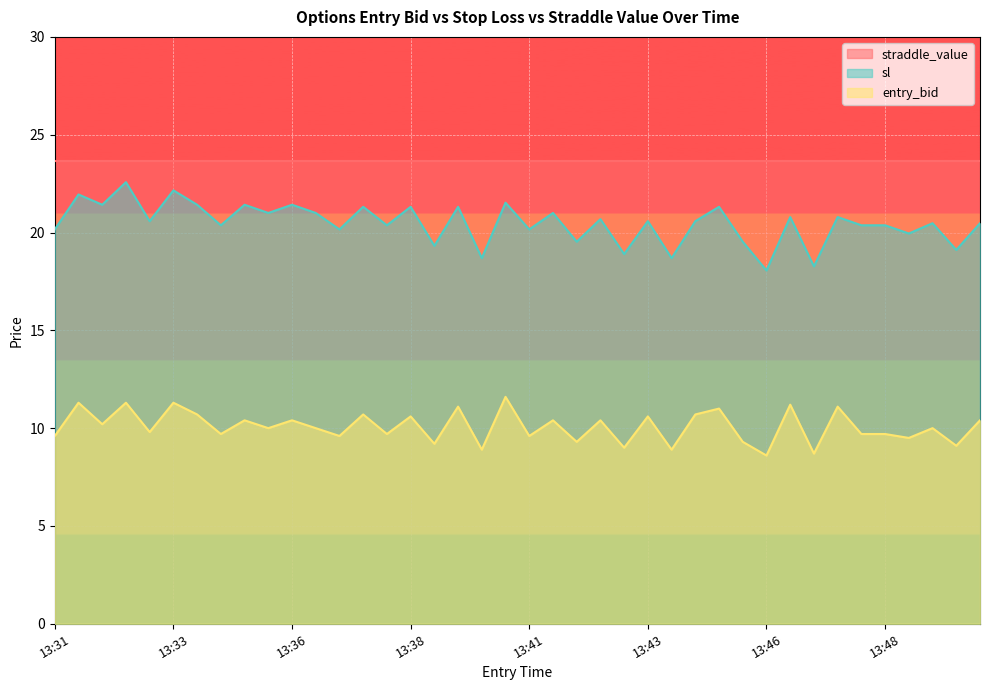

How many values in the entry_bid series exceed 10?

19